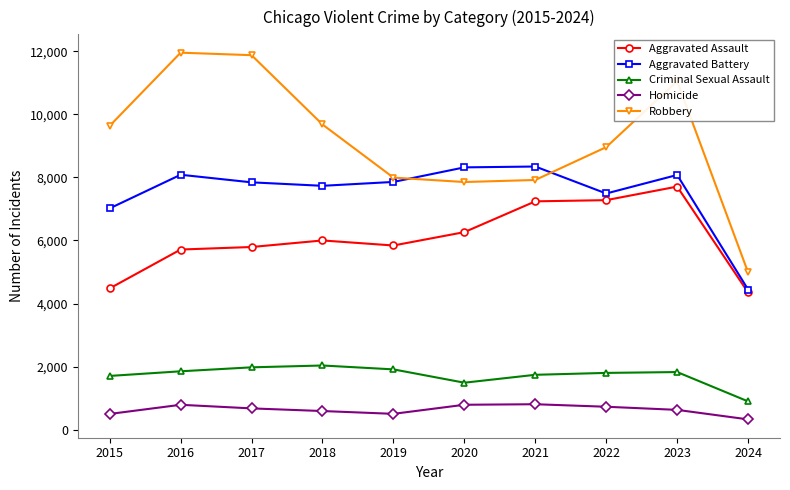

Which series has the largest total across all categories?

Robbery